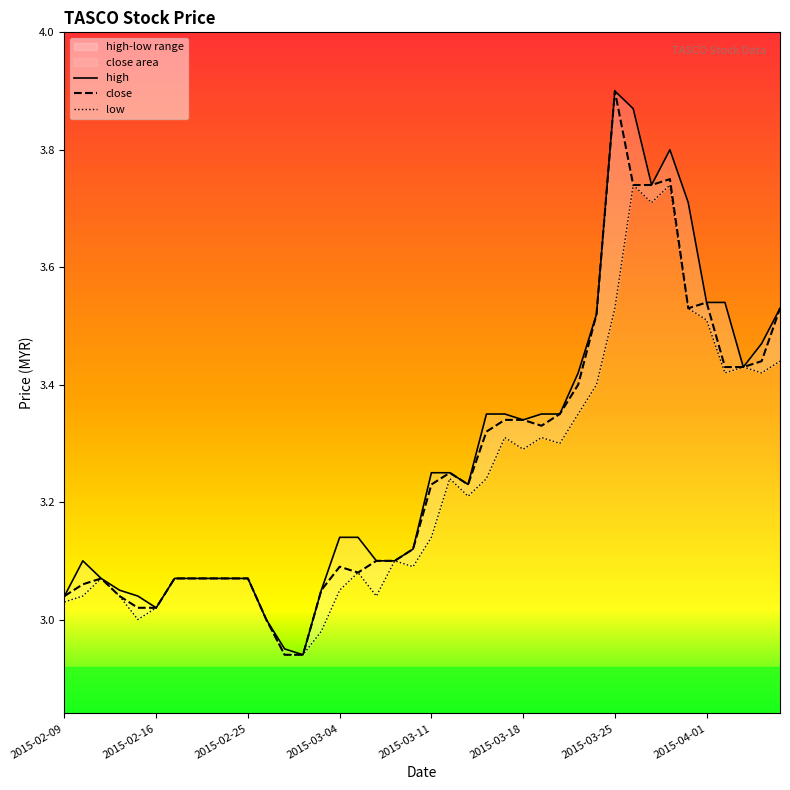

What is the maximum value for close?

3.9